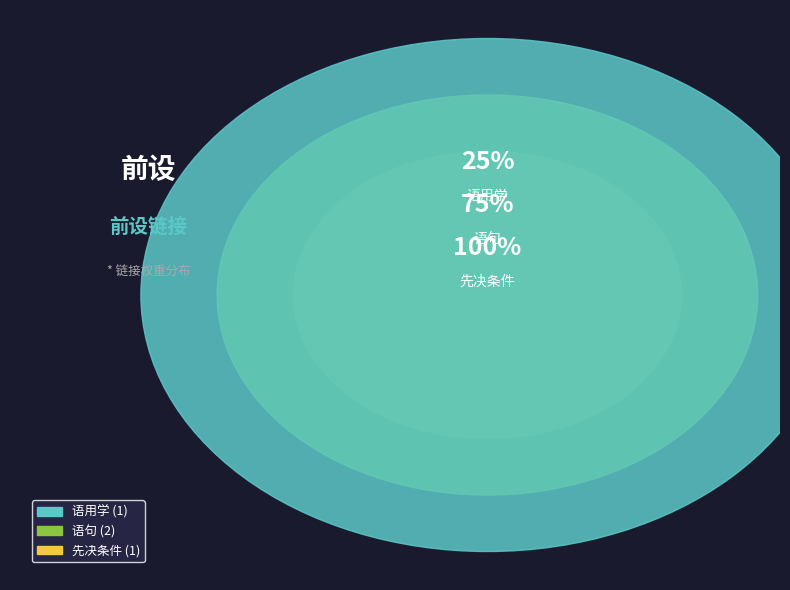

How many slices are in this pie chart?

3